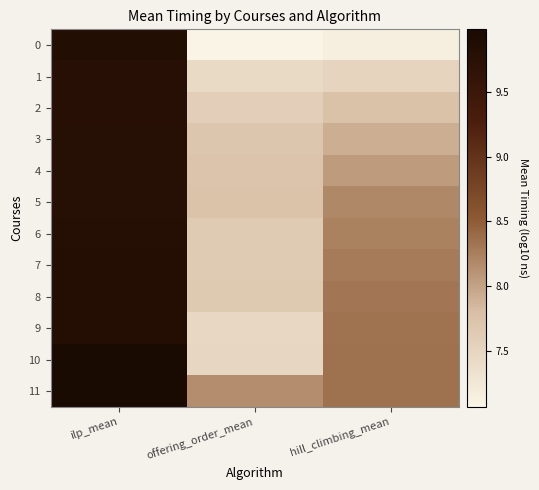

What is the maximum value shown in the chart?

10.0